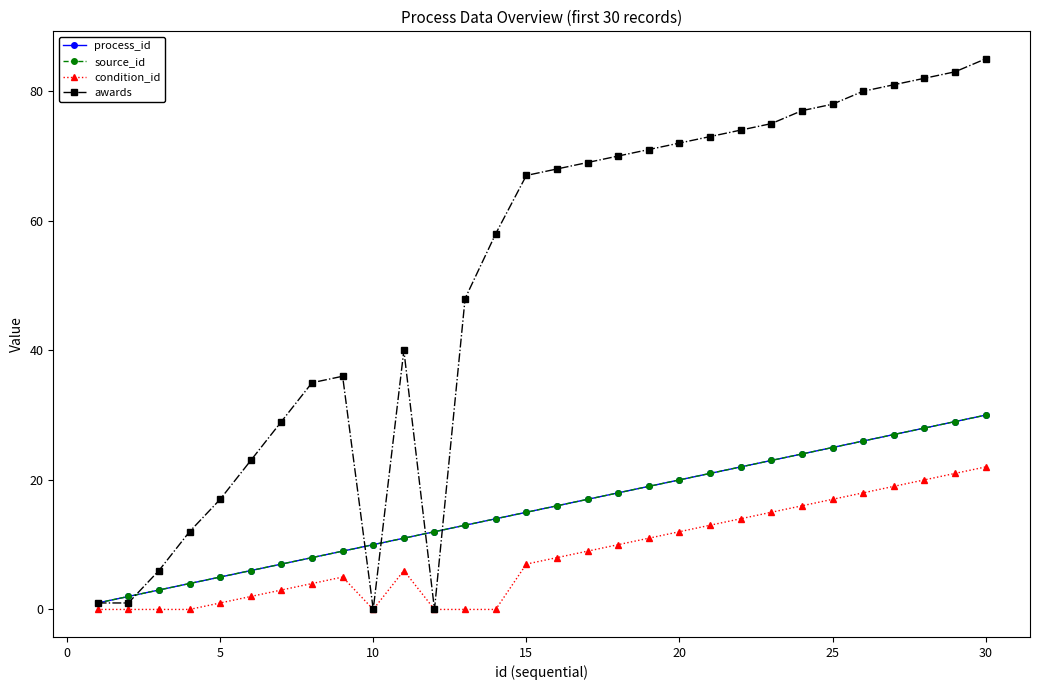

What are all the series names shown in the legend?

process_id, source_id, condition_id, awards